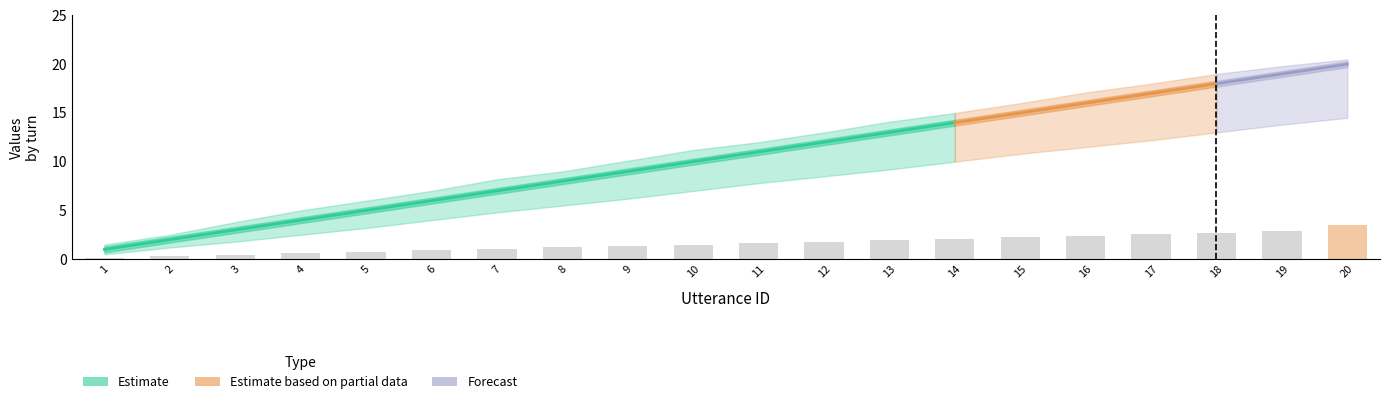

What is the sum of all utterance_id values?

210.0